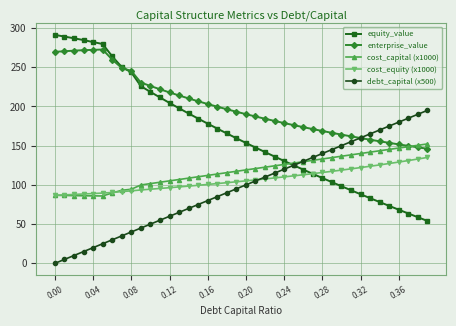

At how many categories does at least one series exceed 224?

11